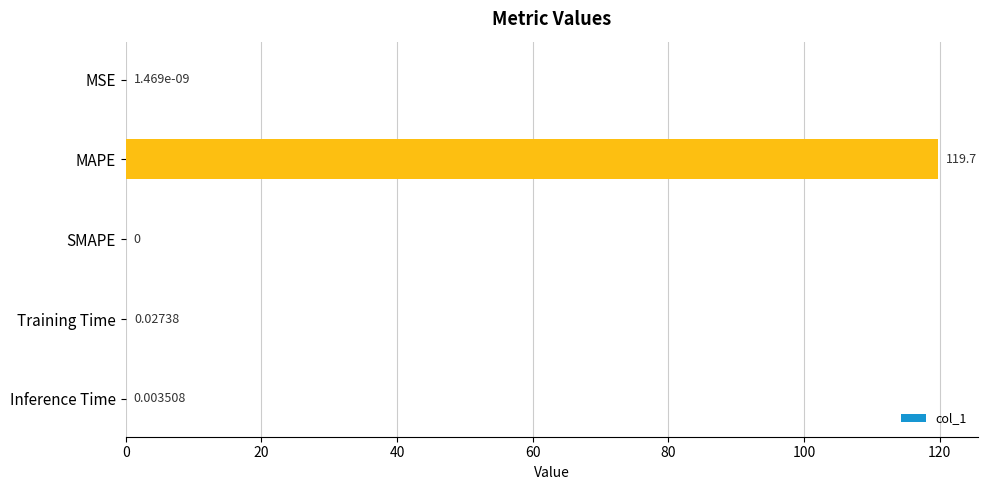

Which has a higher value, MSE or Training Time?

Training Time